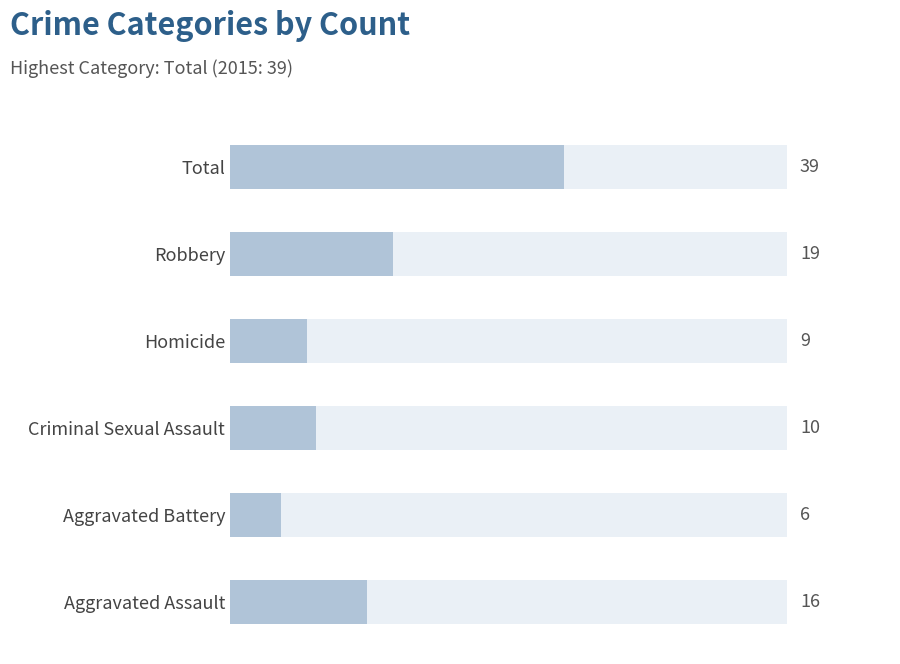

What is the value of the 3rd bar from the left?

10